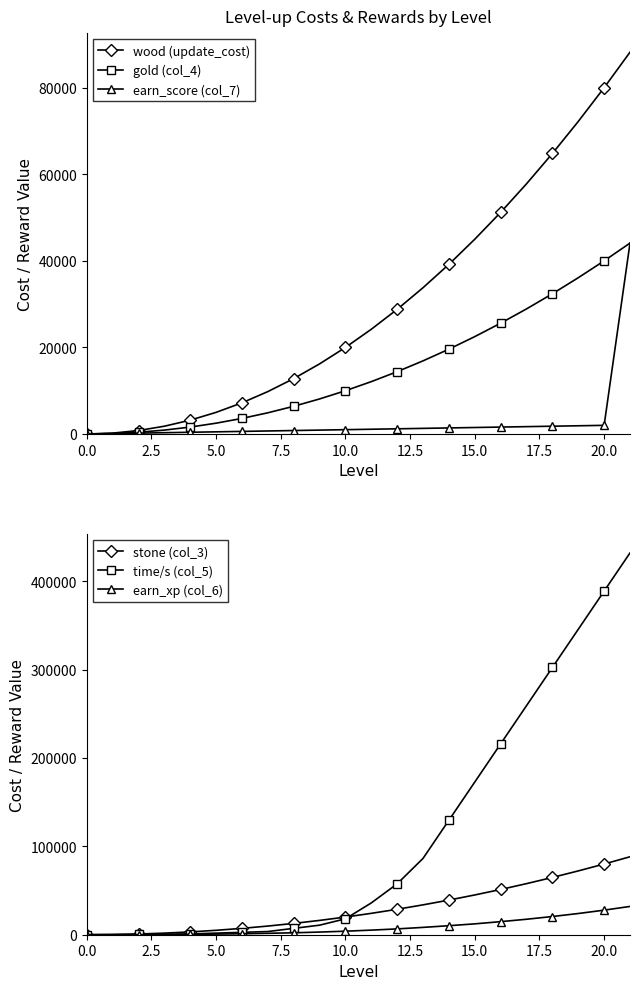

How many data points in gold (col_4) are above 12100?

10